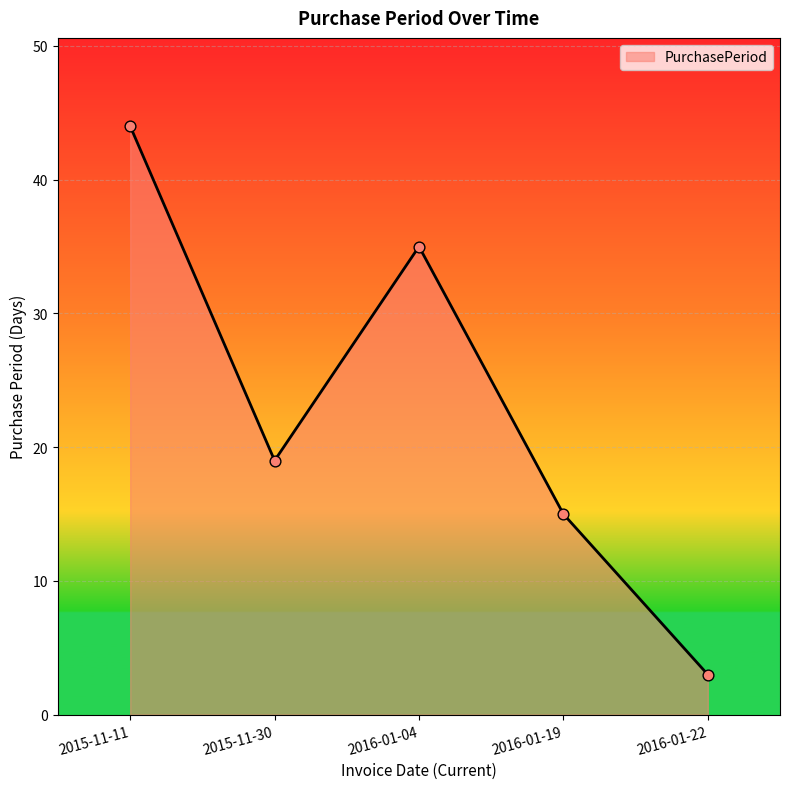

Which has a higher value, 2015-11-11 or 2015-11-30?

2015-11-11